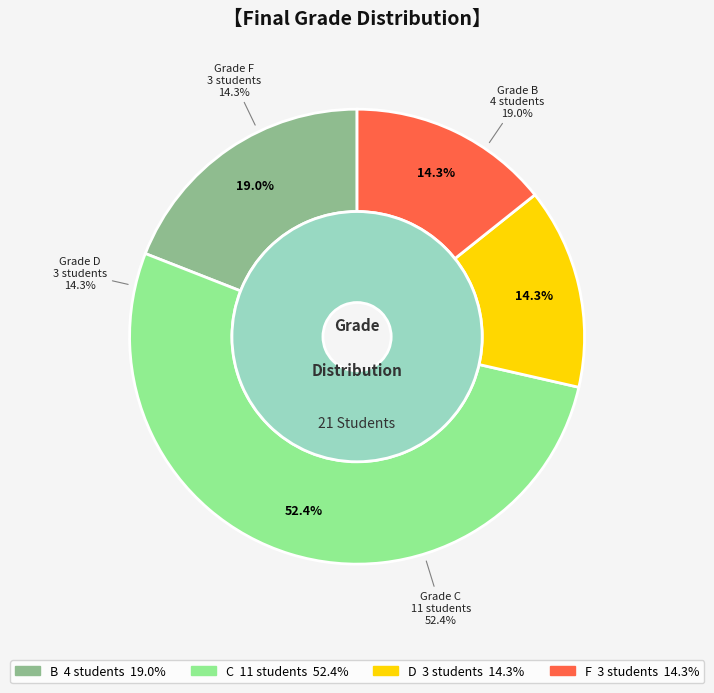

What percentage is NOT represented by F?

85.7%